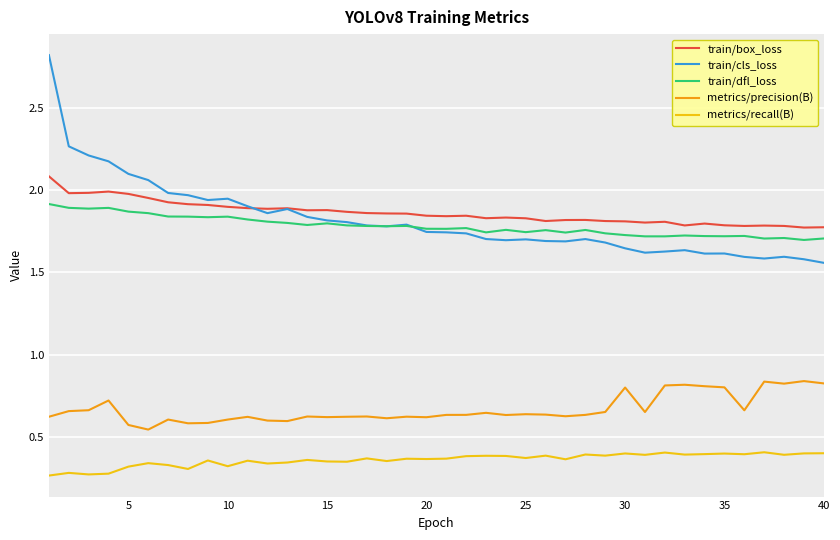

Which series has the largest range (max minus min)?

train/cls_loss